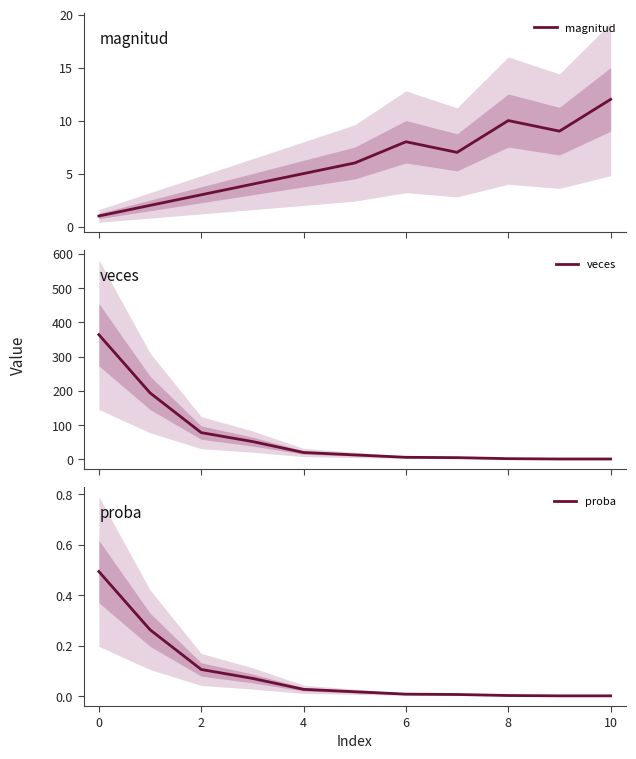

What is the total value across all series at 9?

10.0